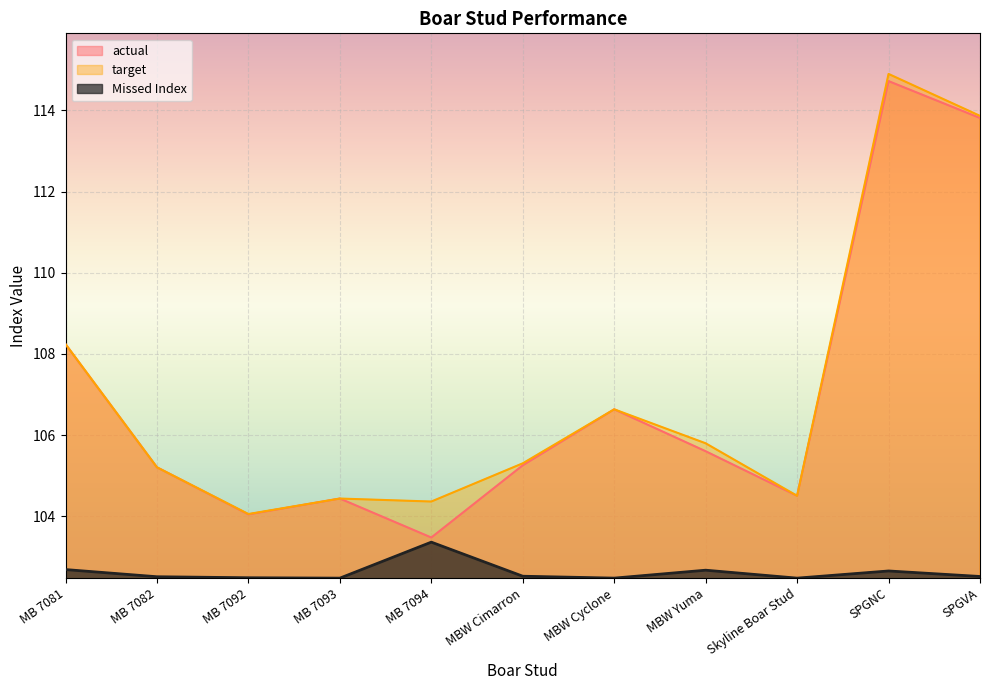

In Missed Index, how many points are lower than both neighbors (excluding endpoints)?

3